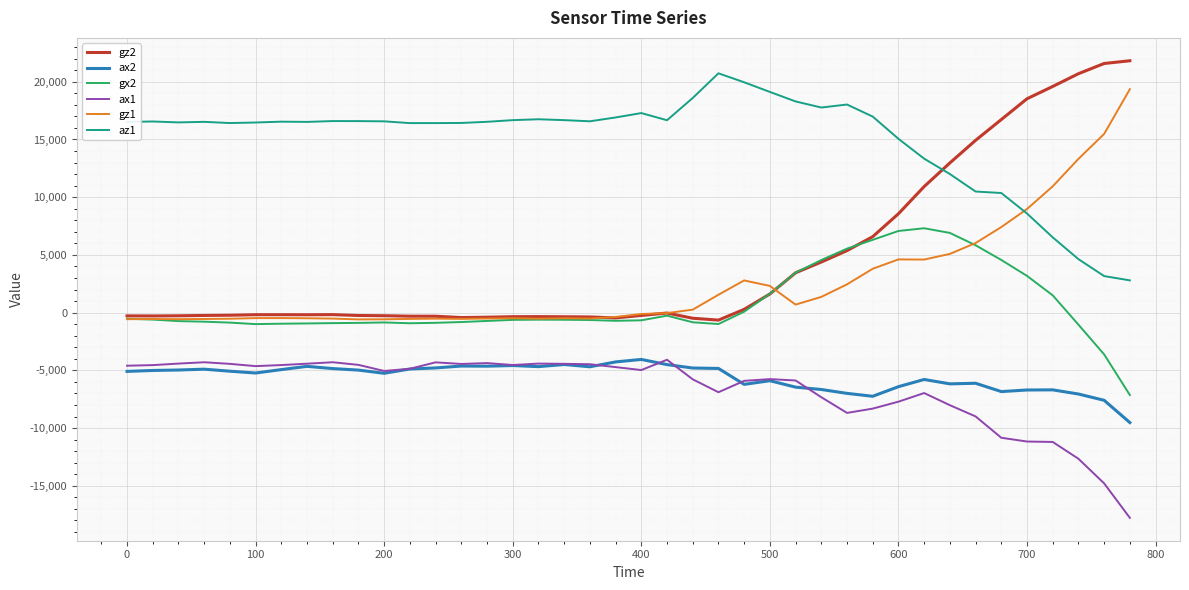

True or false: gx2 has more than 2 points higher than both neighbors.

True